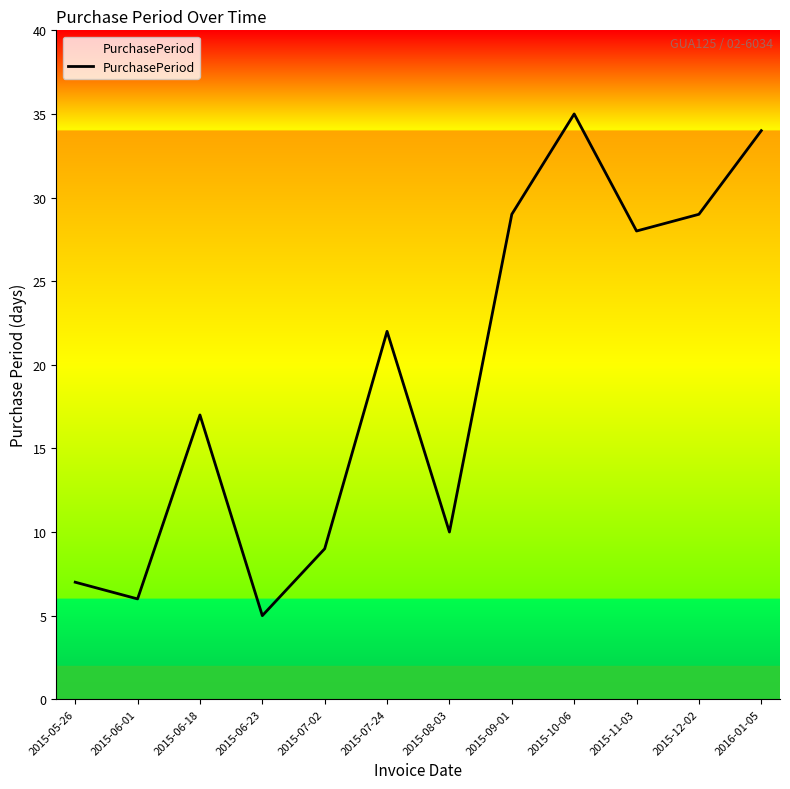

What is the difference between the maximum and minimum values?

30